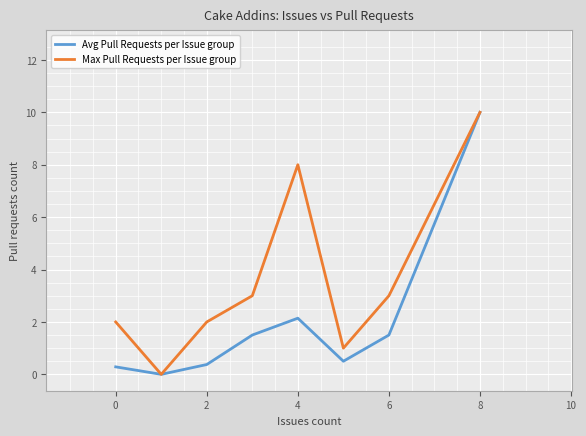

Which series has the largest total across all categories?

Max Pull Requests per Issue group